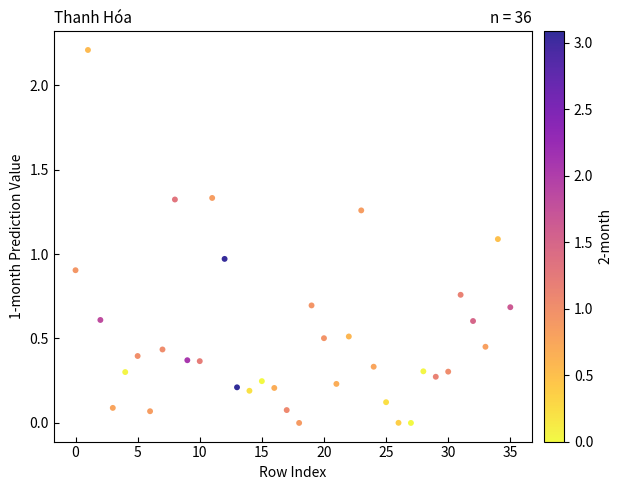

What is the range of Y values (max minus min)?

2.2